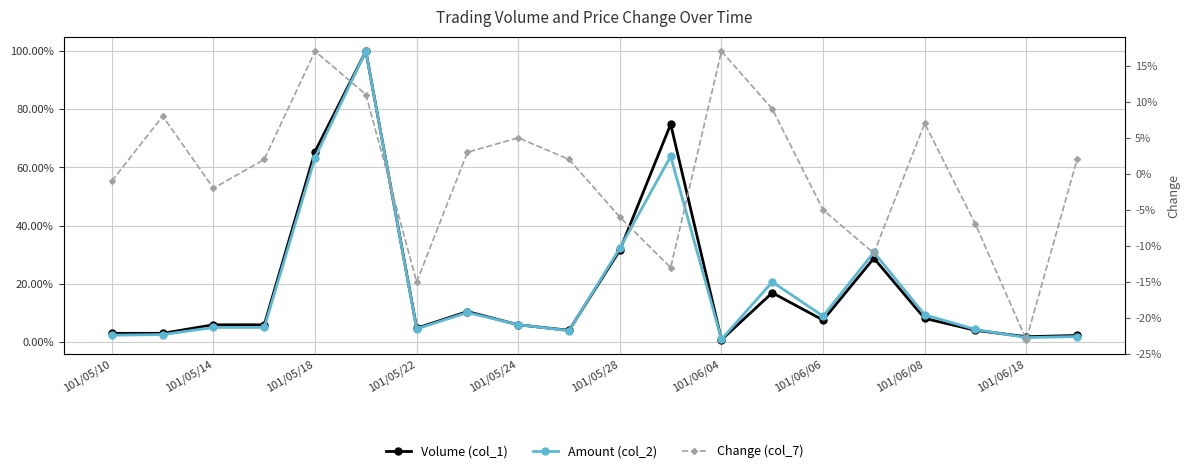

The Amount (col_2) series shows 0.1 at 101/05/14. True or false?

False